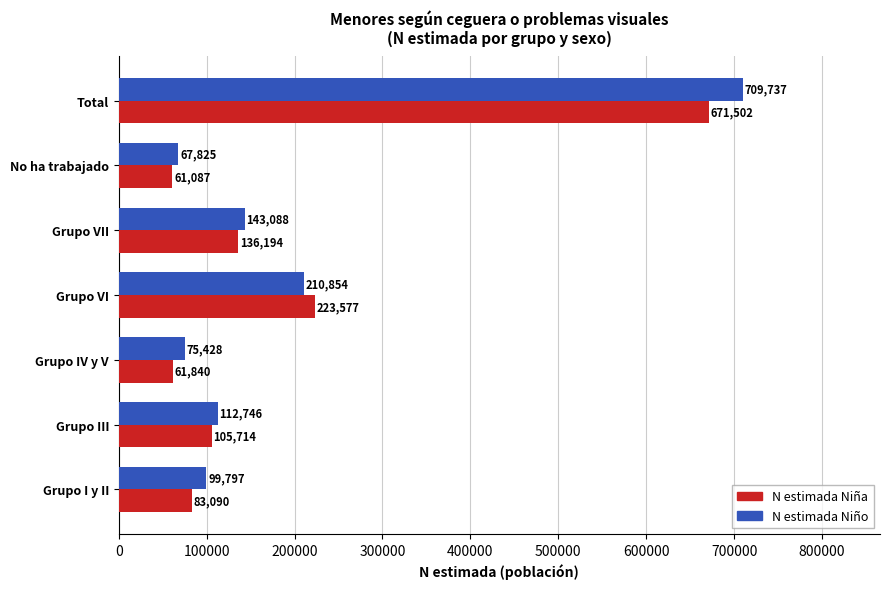

Which series has the largest range (max minus min)?

N estimada Niño